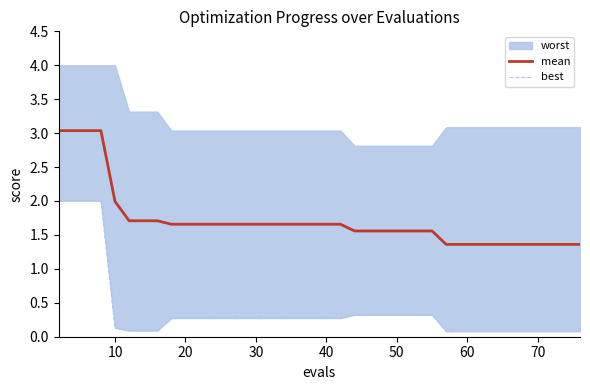

True or false: best has more than 2 interior local peaks.

False